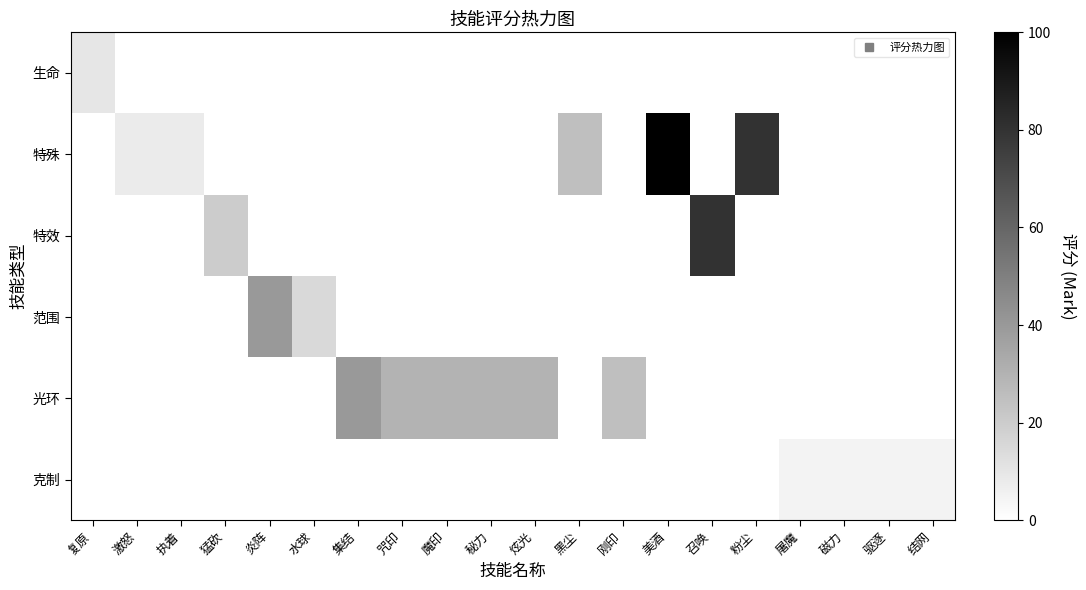

What is the spread (max minus min) of values at 秘力?

30